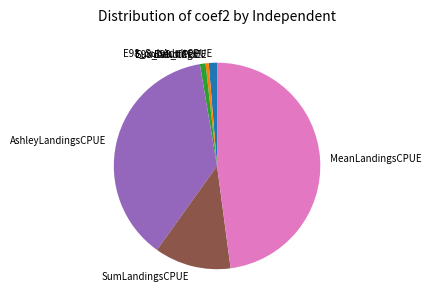

Which category has the biggest portion of the pie?

MeanLandingsCPUE